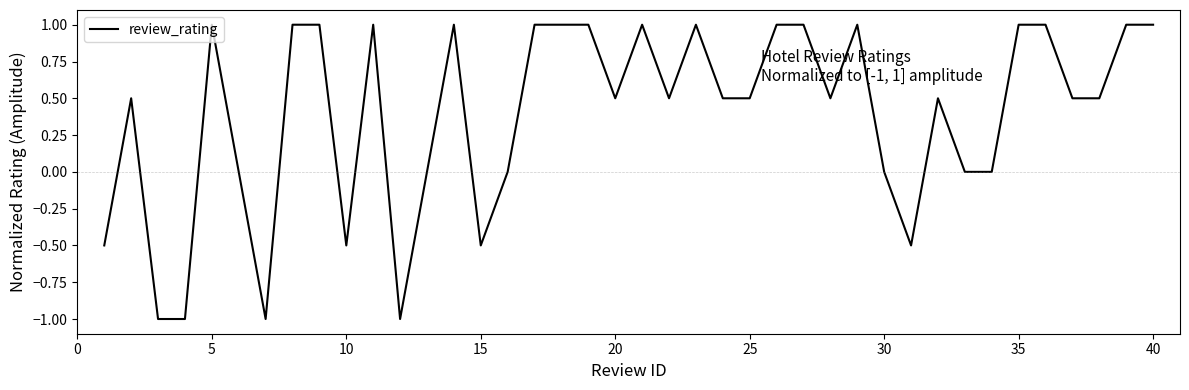

What is the smallest value displayed?

-1.0